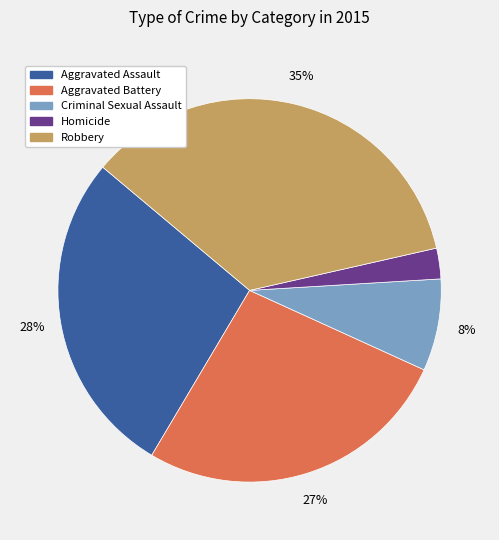

How many segments does this pie chart have?

5